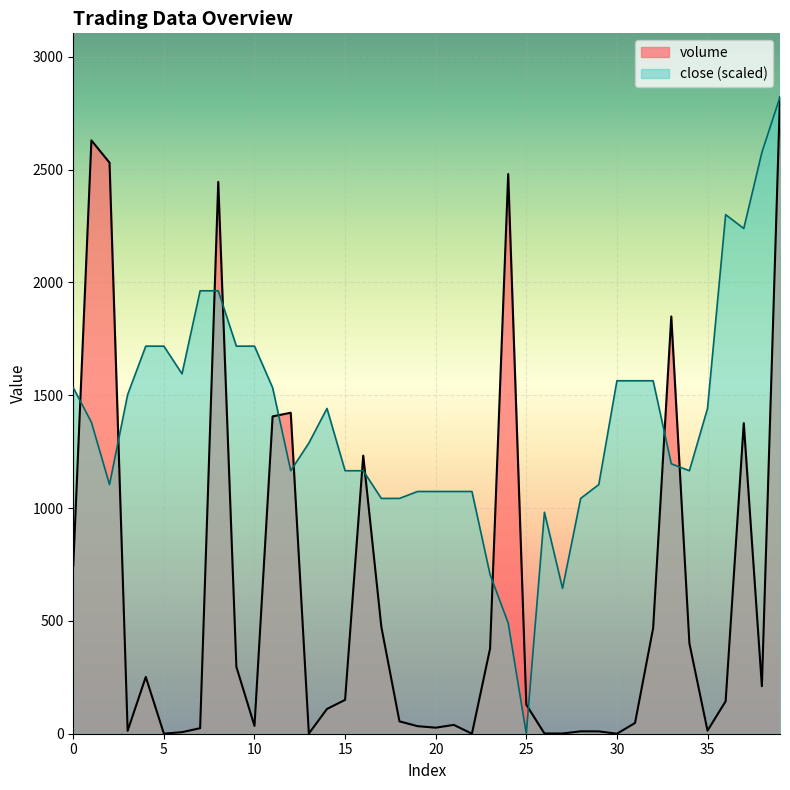

How many positive values does the close series have?

39